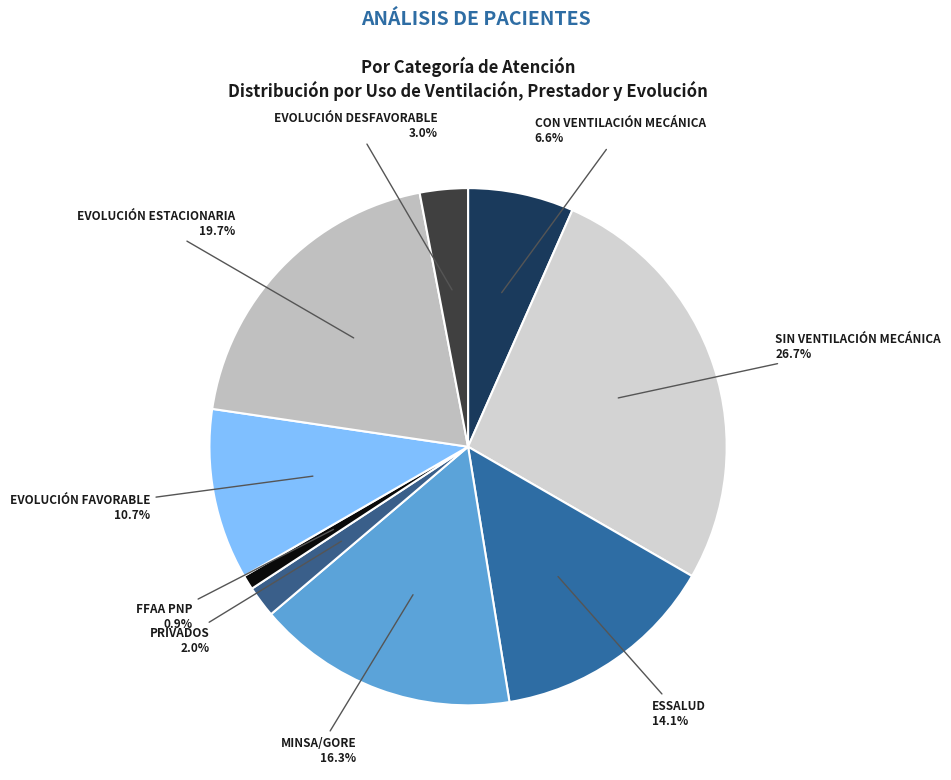

What percentage is the ESSALUD slice, to the nearest percent?

14%